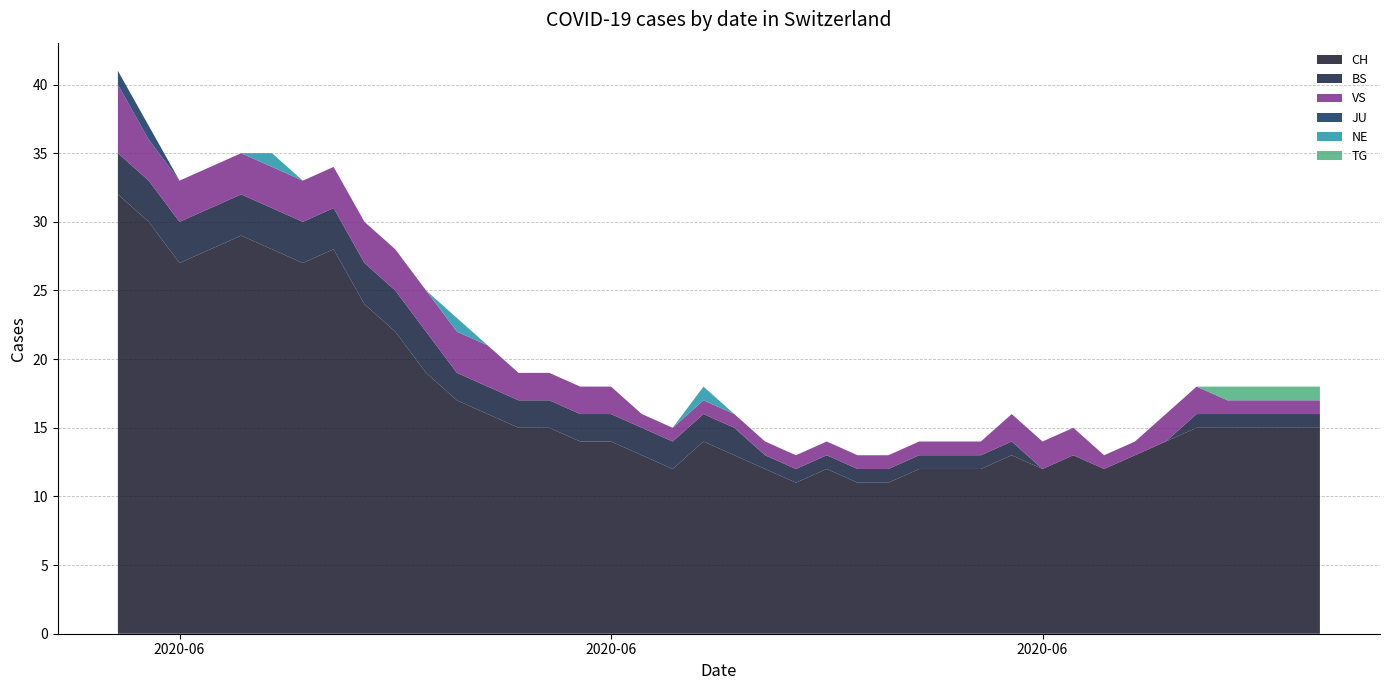

Reading left to right, what are all the values shown in this chart?

CH: 32	30	27	28	29	28	27	28	24	22	19	17	16	15	15	14	14	13	12	14	13	12	11	12	11	11	12	12	12	13	12	13	12	13	14	15	15	15	15	15
BS: 3	3	3	3	3	3	3	3	3	3	3	2	2	2	2	2	2	2	2	2	2	1	1	1	1	1	1	1	1	1	0	0	0	0	0	1	1	1	1	1
VS: 5	3	3	3	3	3	3	3	3	3	3	3	3	2	2	2	2	1	1	1	1	1	1	1	1	1	1	1	1	2	2	2	1	1	2	2	1	1	1	1
JU: 1	1	0	0	0	0	0	0	0	0	0	0	0	0	0	0	0	0	0	0	0	0	0	0	0	0	0	0	0	0	0	0	0	0	0	0	0	0	0	0
NE: 0	0	0	0	0	1	0	0	0	0	0	1	0	0	0	0	0	0	0	1	0	0	0	0	0	0	0	0	0	0	0	0	0	0	0	0	0	0	0	0
TG: 0	0	0	0	0	0	0	0	0	0	0	0	0	0	0	0	0	0	0	0	0	0	0	0	0	0	0	0	0	0	0	0	0	0	0	0	1	1	1	1